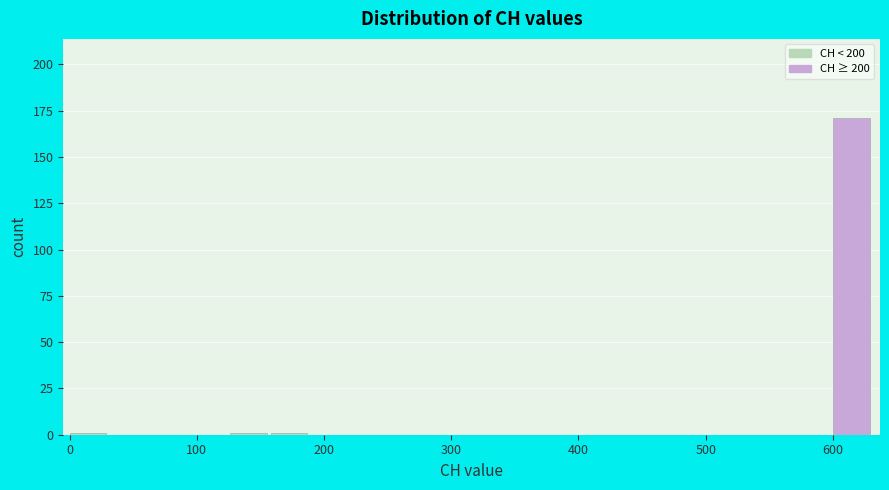

Read against the x-axis, roughly where is the centre of the tallest bar?

610